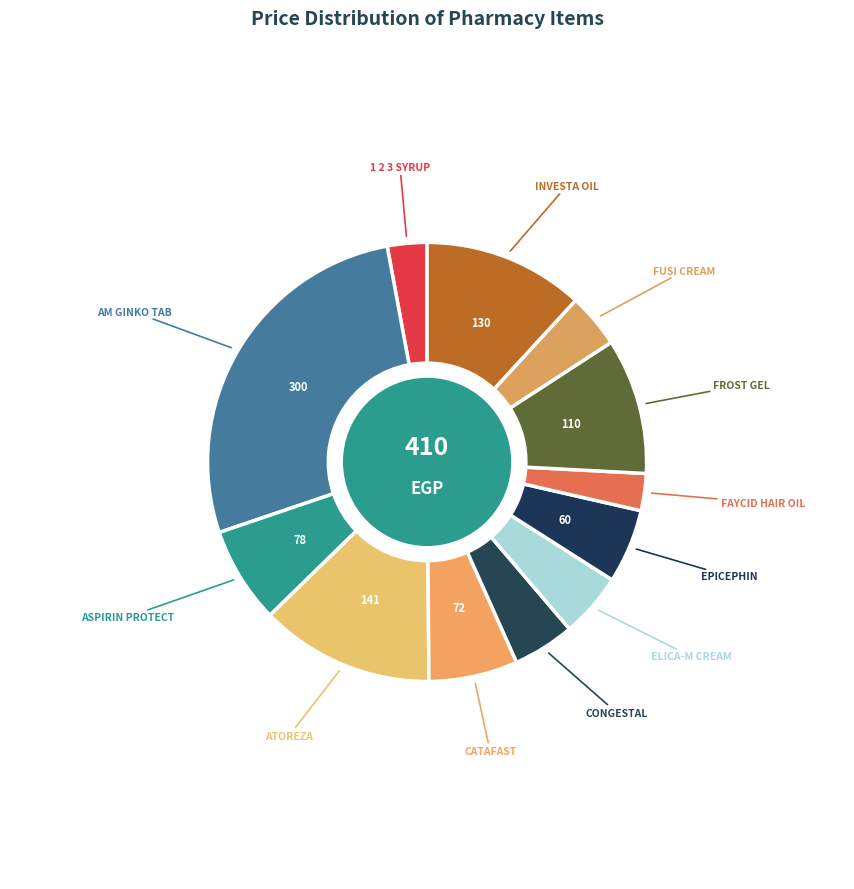

Which slice is the smallest?

FAYCID HAIR OIL